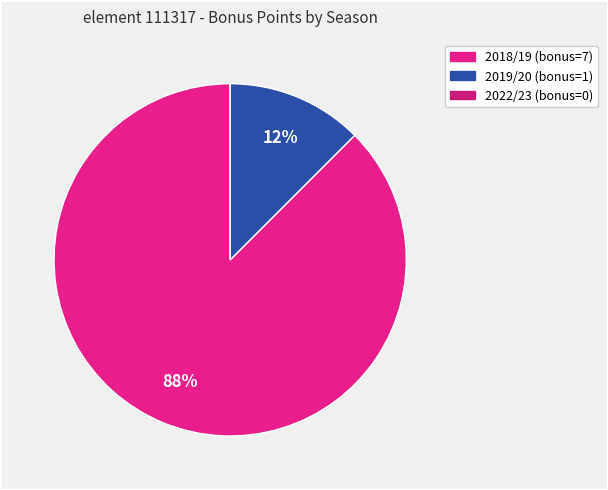

Is there any slice that represents more than half of the pie?

Yes